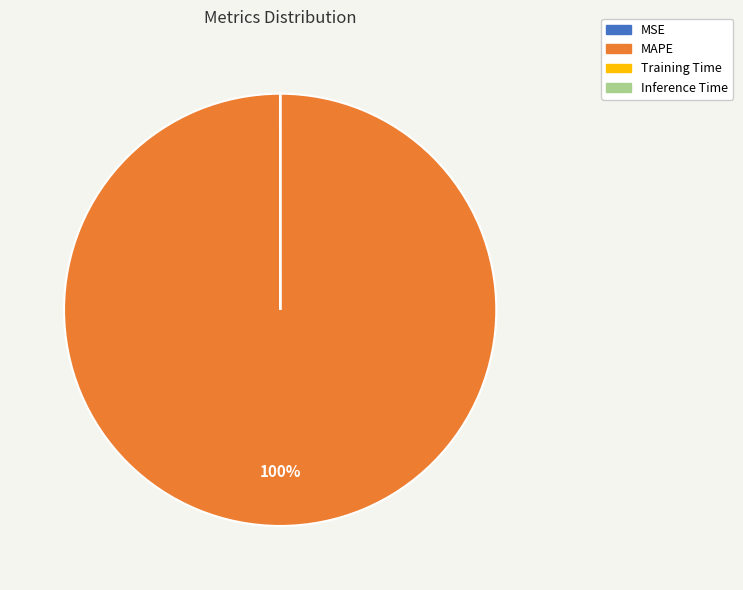

Is it true that MAPE is 100% of the pie?

True